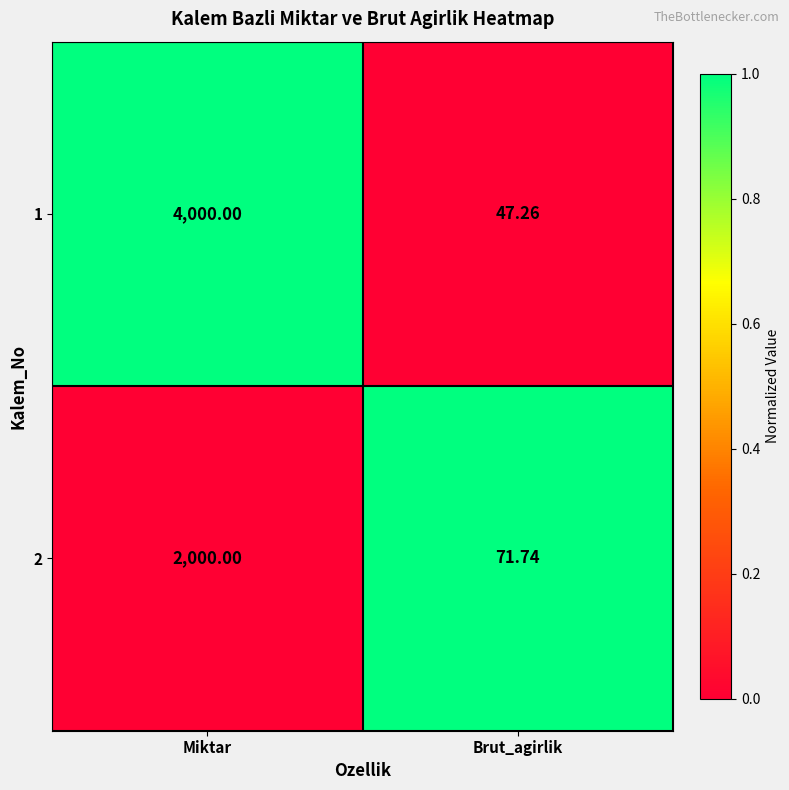

At which category is the sum across all series the highest?

Miktar